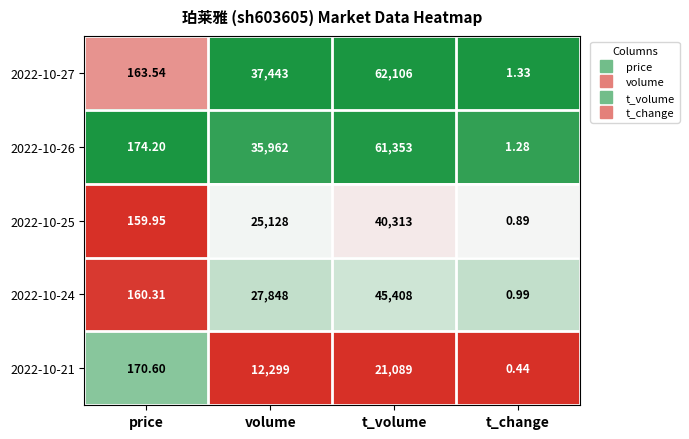

Is the value of 2022-10-21 at price greater than the value of 2022-10-25 at price?

Yes